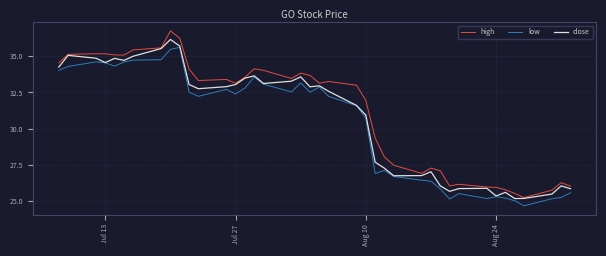

Which series has the widest spread of values?

high